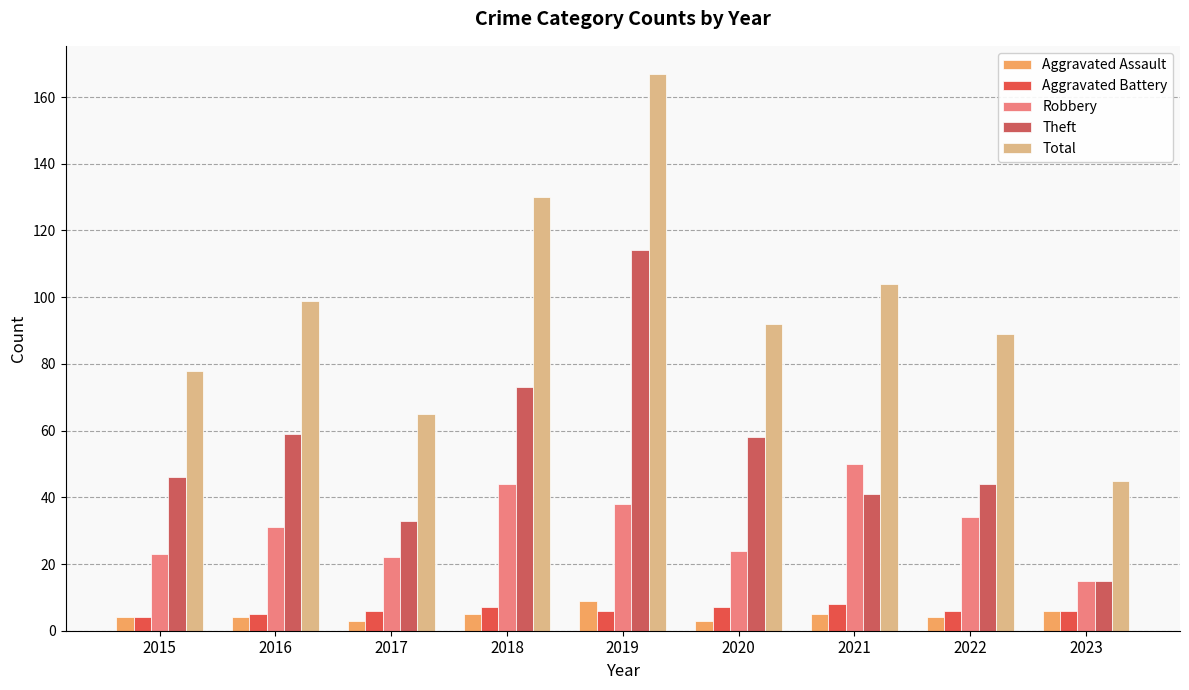

How many data points in Theft are less than 46?

4